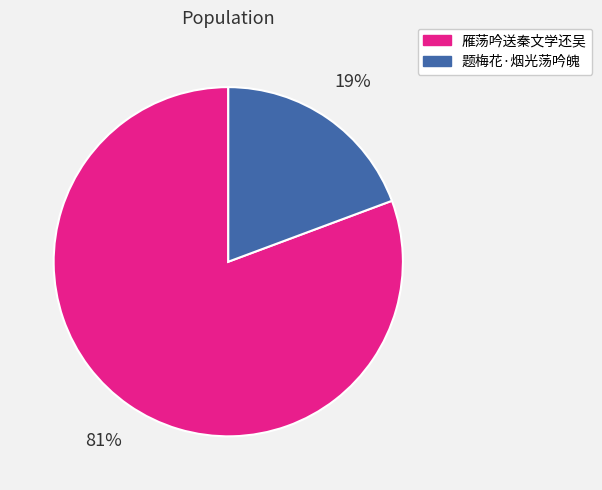

To the nearest percent, what percentage of the pie is 题梅花·烟光荡吟魄?

19%